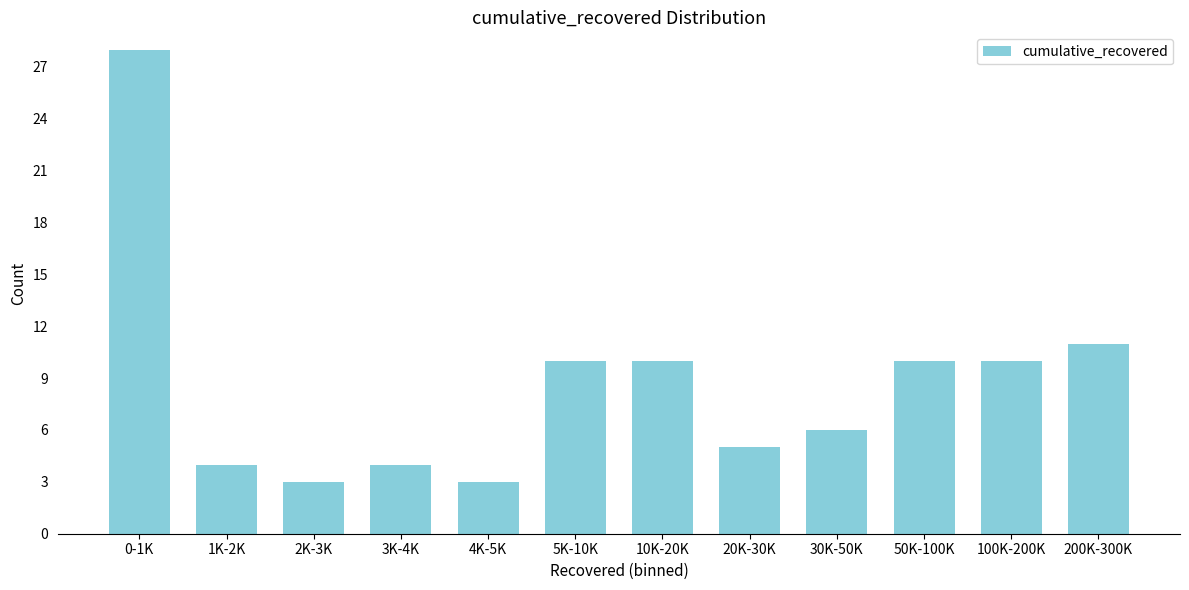

Reading right to left, transcribe all the data shown in this chart.

11	10	10	6	5	10	10	3	4	3	4	28